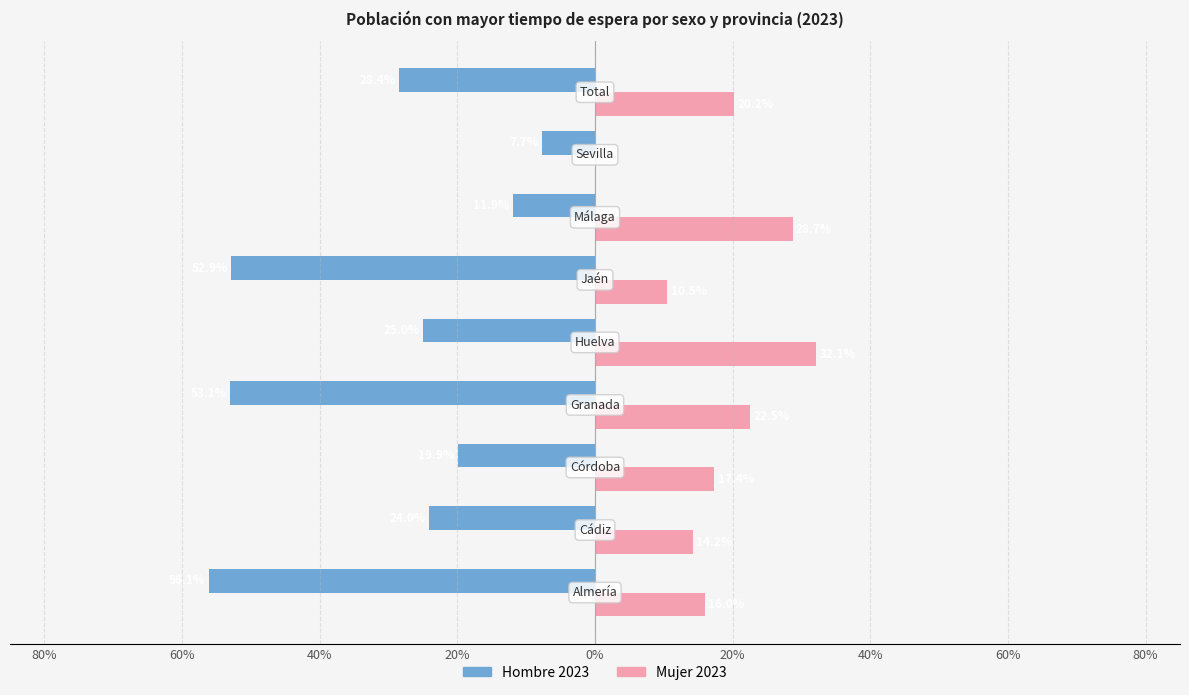

What are all the series names shown in the legend?

Hombre 2023, Mujer 2023